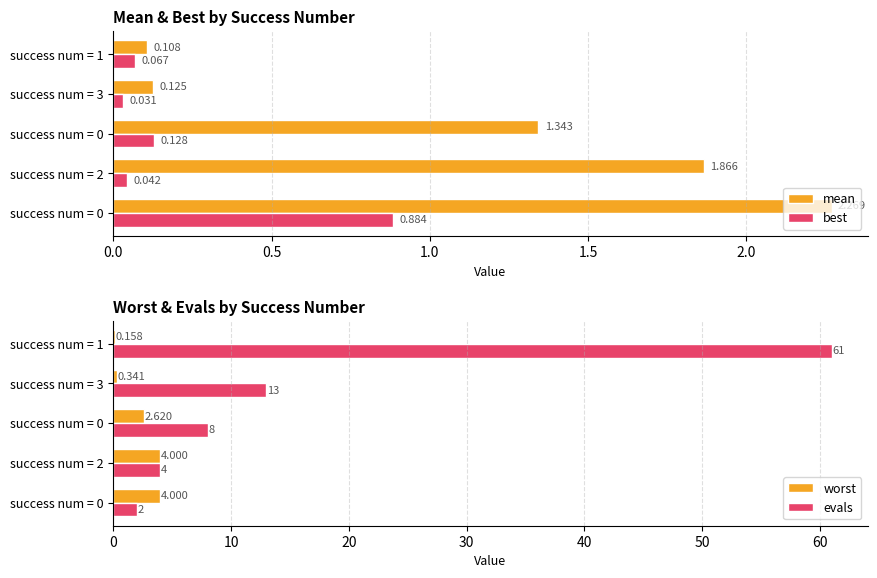

The worst series shows 1.8 at success num = 0. True or false?

False